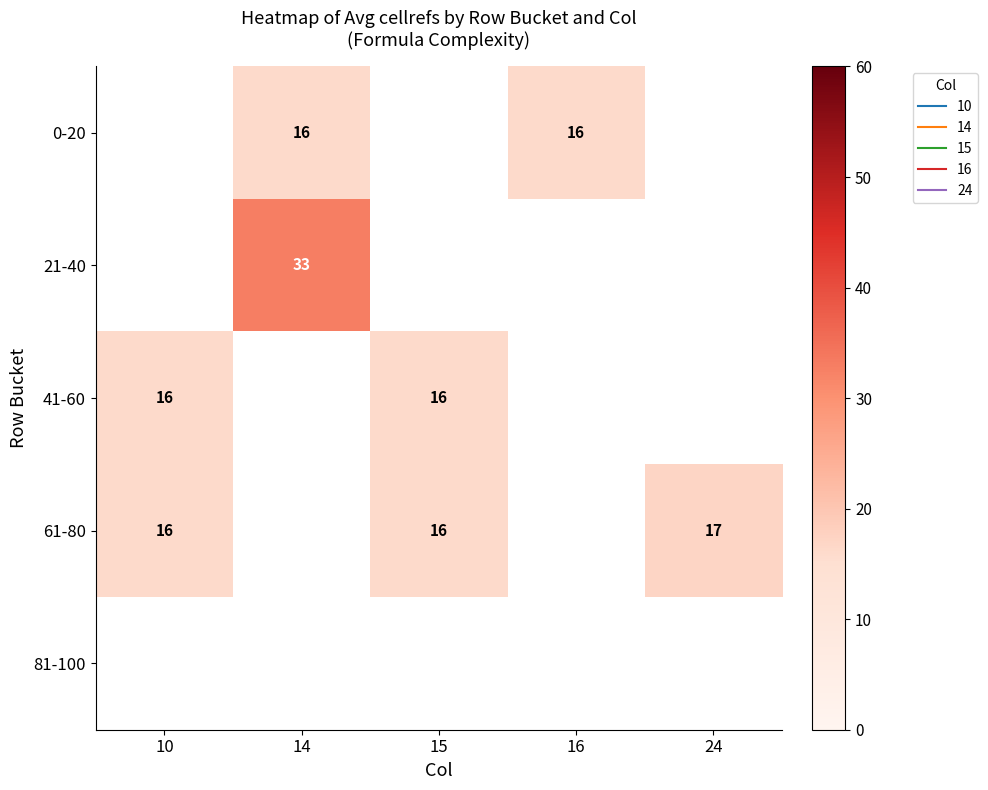

Is the value of 41-60 at 10 greater than the value of 21-40 at 15?

No